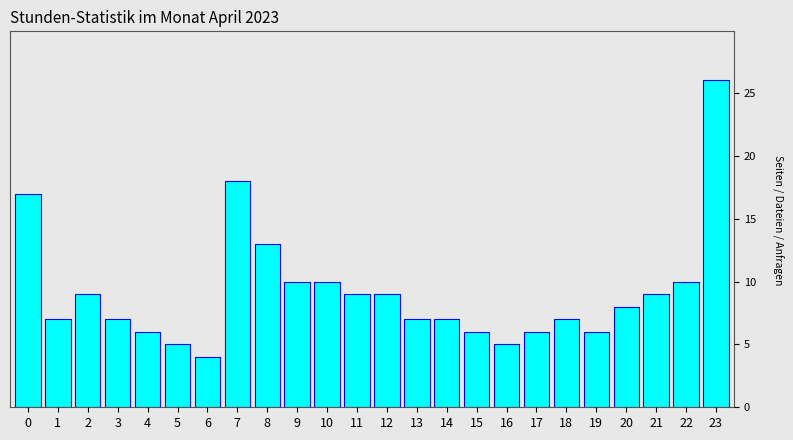

Reading right to left, extract all data points from this chart.

23=26	22=10	21=9	20=8	19=6	18=7	17=6	16=5	15=6	14=7	13=7	12=9	11=9	10=10	9=10	8=13	7=18	6=4	5=5	4=6	3=7	2=9	1=7	0=17